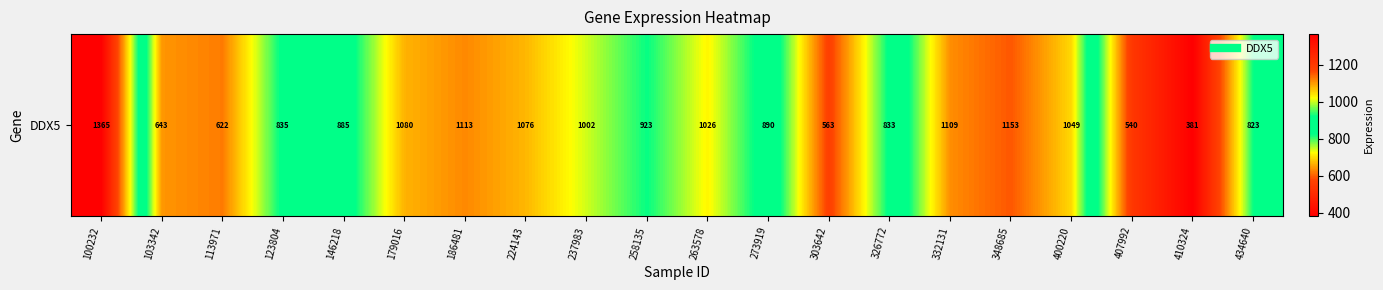

What is the sum of all values?

17914.0